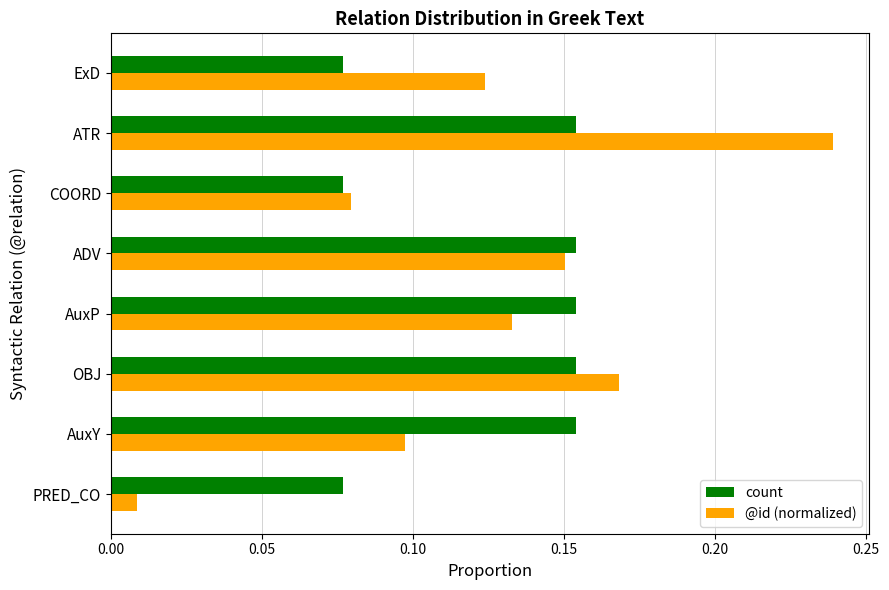

Is it true that @id (normalized) equals 0.4 at ATR?

False